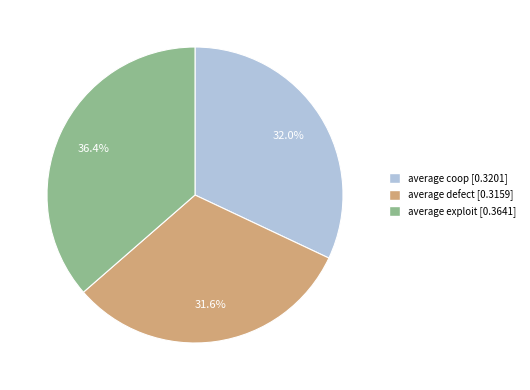

Is there a majority slice in this chart?

No